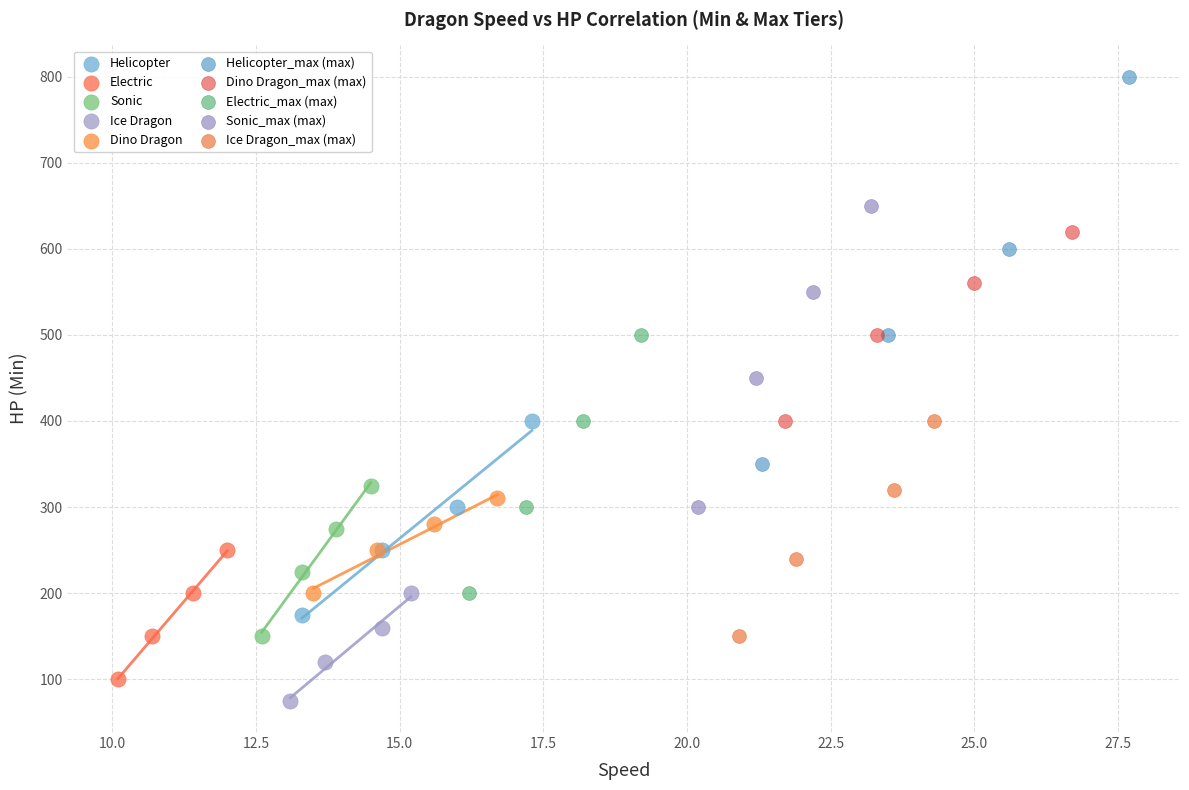

Which series contains the highest Y value?

Helicopter_max (max)